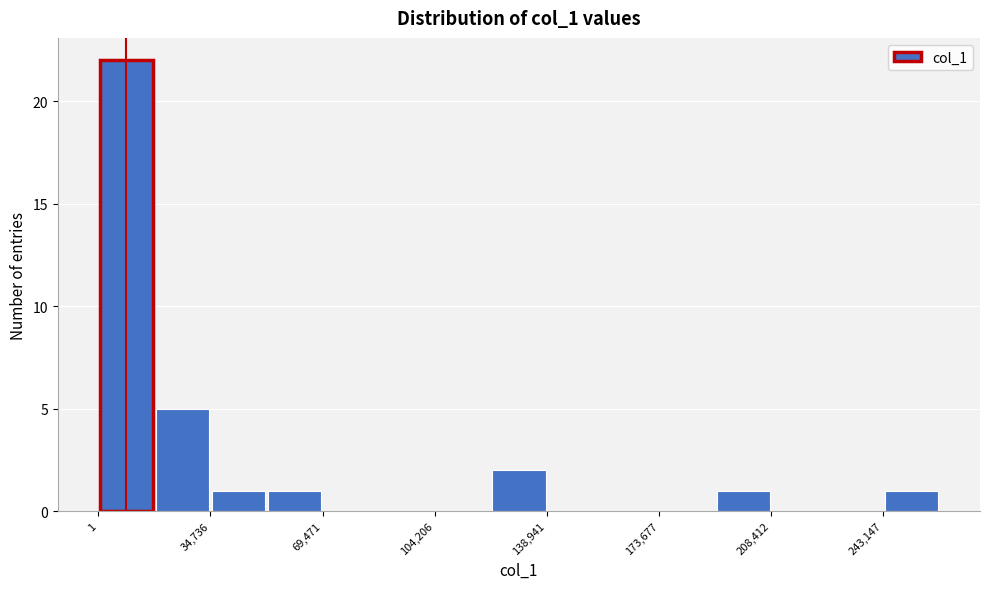

Around what value on the x-axis is the tallest bar? Give the approximate position of its centre, as read against the axis.

10000